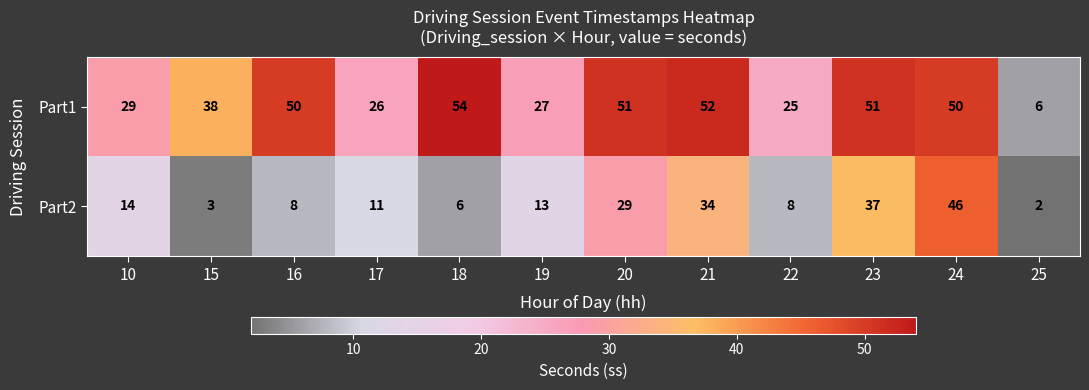

At which category is the sum across all series the highest?

24